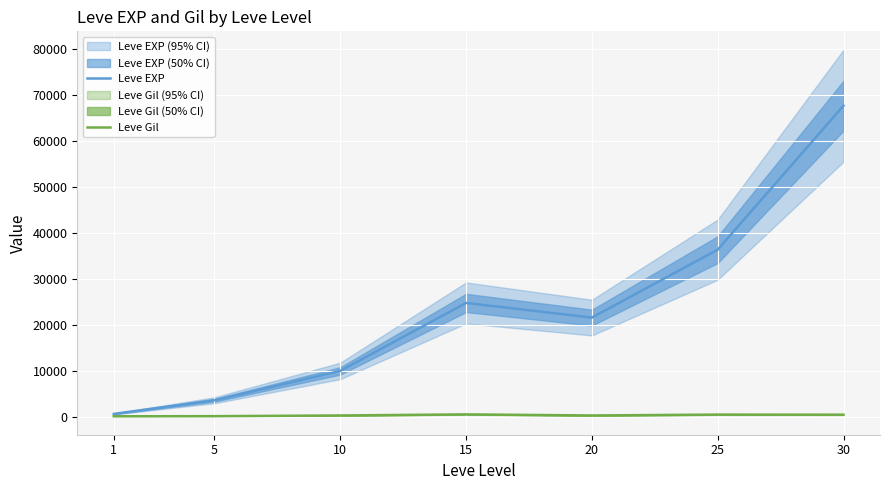

Is this an area chart (filled region under the line)?

No